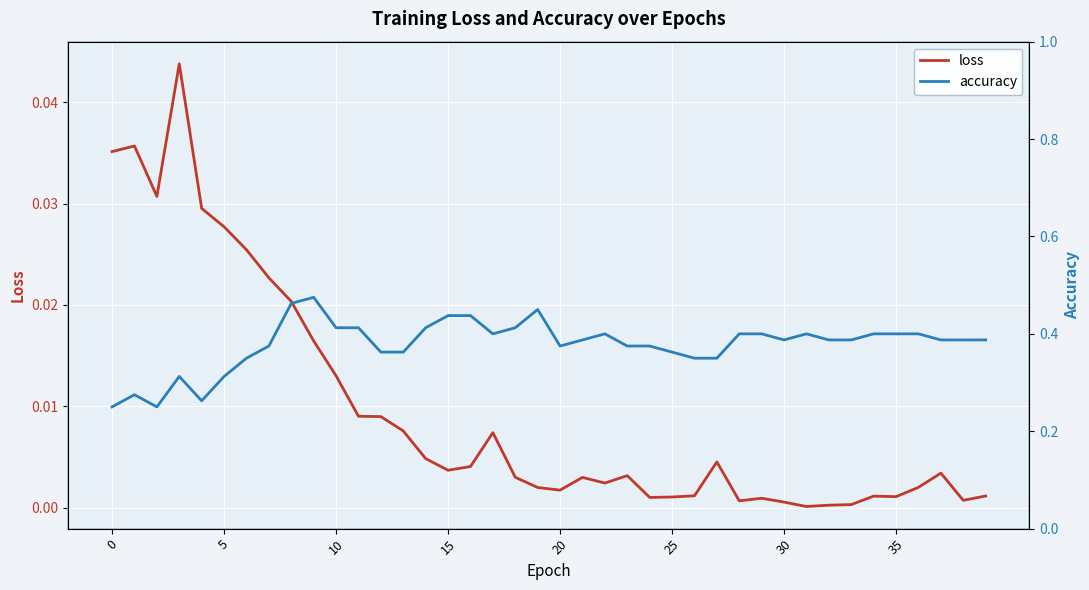

Rank the series at 5 from highest to lowest value.

accuracy, loss